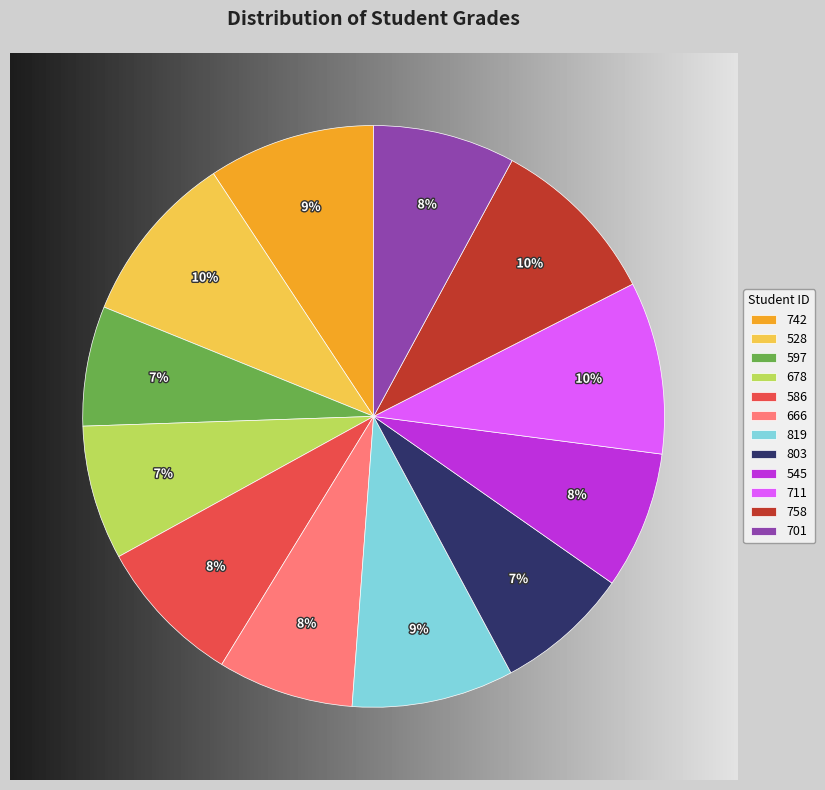

Does 803 represent more than half of the total?

No